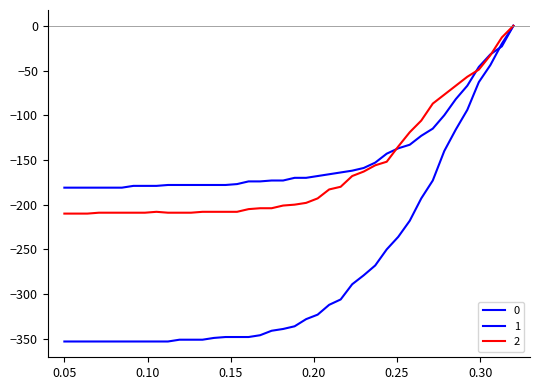

How many distinct data groups are displayed?

3